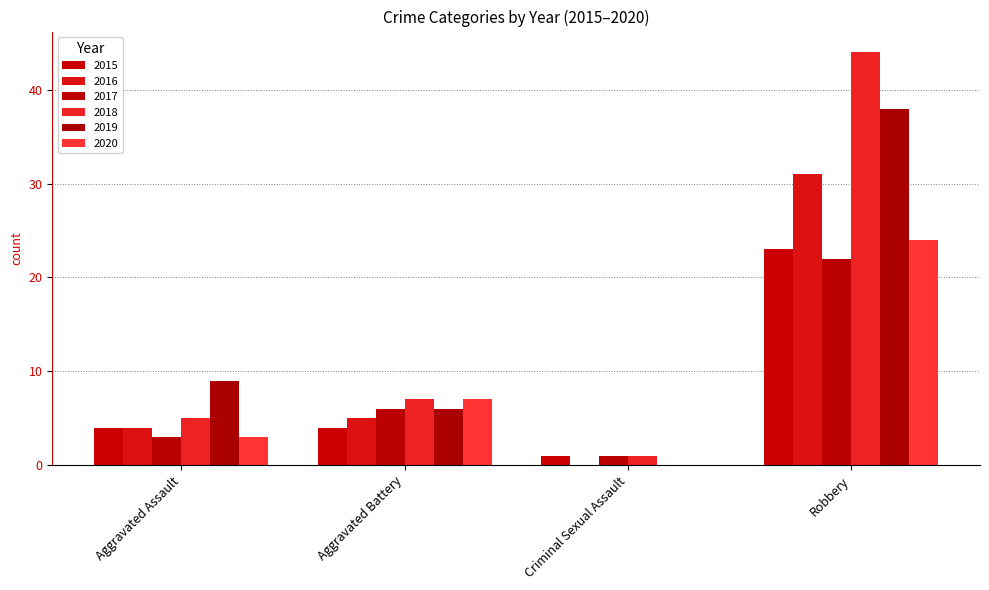

Where is 2020 nearest to the value 12?

Aggravated Battery